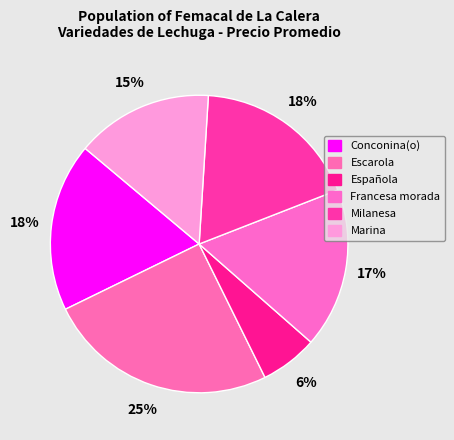

Count the number of slices in the pie.

6